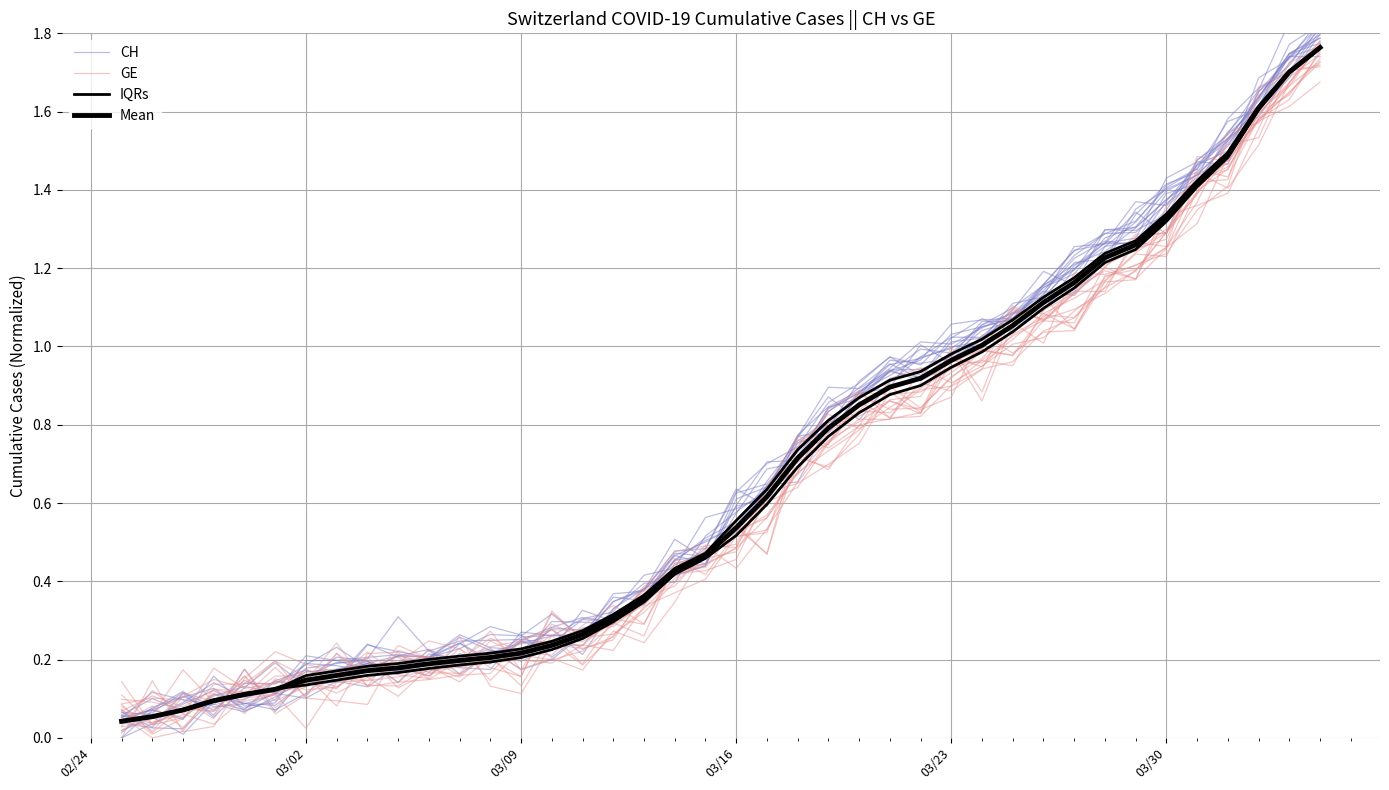

Reading left to right, extract all data points from this chart.

CH: 0.1	0.0	0.1	0.1	0.1	0.1	0.2	0.2	0.2	0.2	0.2	0.2	0.2	0.2	0.2	0.3	0.3	0.4	0.4	0.4	0.6	0.6	0.8	0.8	0.9	0.9	0.9	1.0	1.0	1.1	1.1	1.3	1.3	1.3	1.4	1.4	1.5	1.6	1.7	1.8
GE: 0.1	0.0	0.1	0.1	0.1	0.2	0.1	0.1	0.1	0.2	0.2	0.2	0.2	0.2	0.3	0.3	0.3	0.4	0.4	0.5	0.5	0.6	0.8	0.8	0.9	0.8	0.8	0.9	1.0	1.1	1.0	1.2	1.2	1.2	1.3	1.3	1.5	1.6	1.6	1.7
IQRs: 0.0	0.1	0.1	0.1	0.1	0.1	0.2	0.2	0.2	0.2	0.2	0.2	0.2	0.2	0.2	0.3	0.3	0.4	0.4	0.5	0.6	0.6	0.7	0.8	0.9	0.9	0.9	1.0	1.0	1.1	1.1	1.2	1.2	1.3	1.3	1.4	1.5	1.6	1.7	1.8
Mean: 0.0	0.1	0.1	0.1	0.1	0.1	0.1	0.2	0.2	0.2	0.2	0.2	0.2	0.2	0.2	0.3	0.3	0.4	0.4	0.5	0.5	0.6	0.7	0.8	0.9	0.9	0.9	1.0	1.0	1.1	1.1	1.2	1.2	1.3	1.3	1.4	1.5	1.6	1.7	1.8